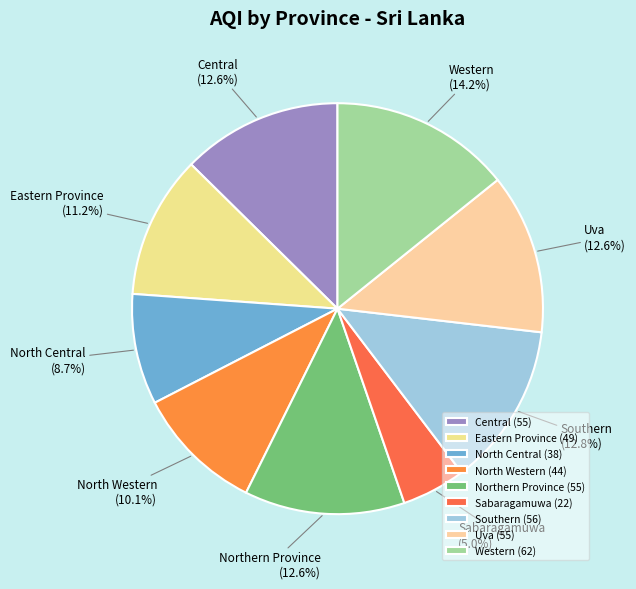

To the nearest percent, what is the difference between the Sabaragamuwa and North Western slice percentages?

5%